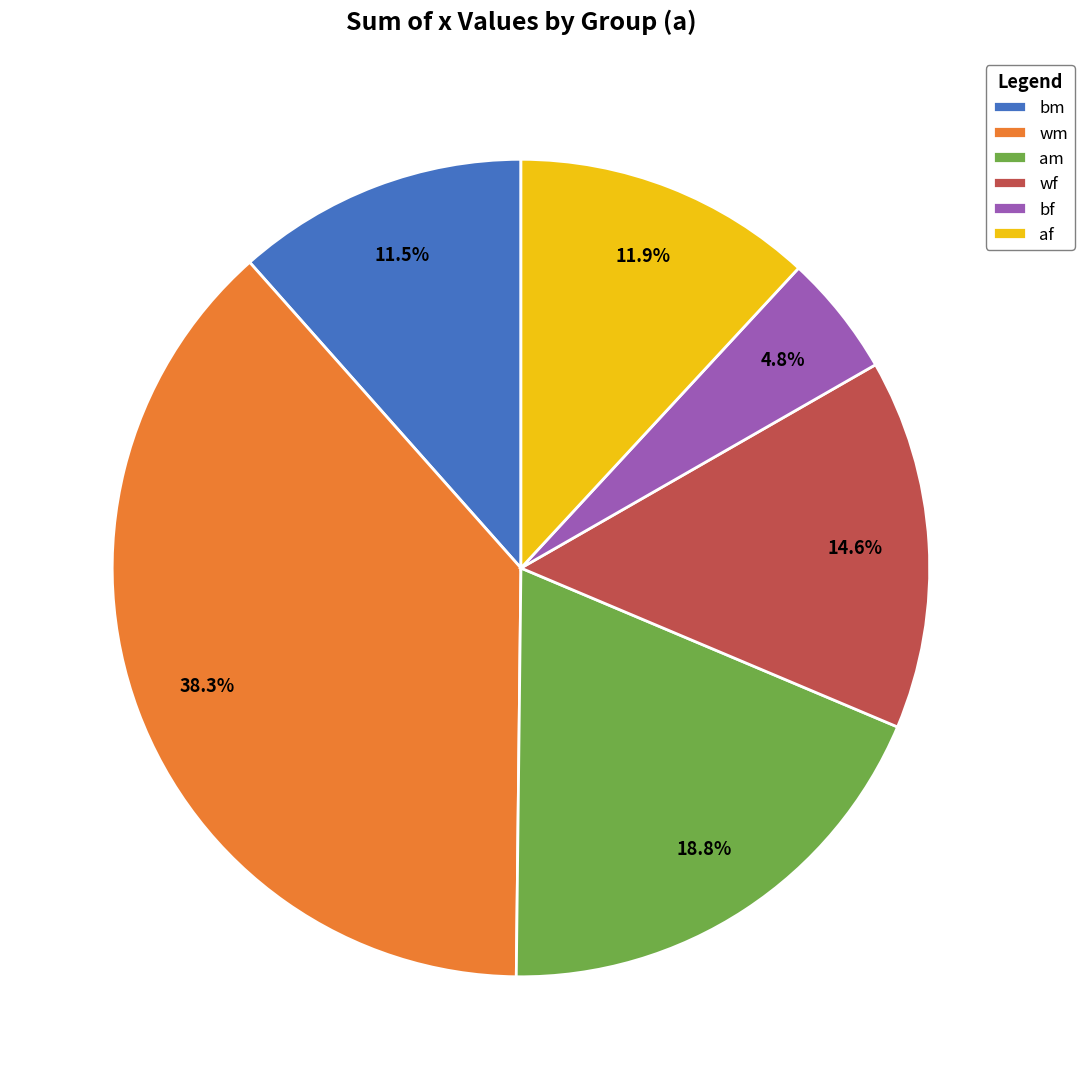

How many segments does this pie chart have?

6